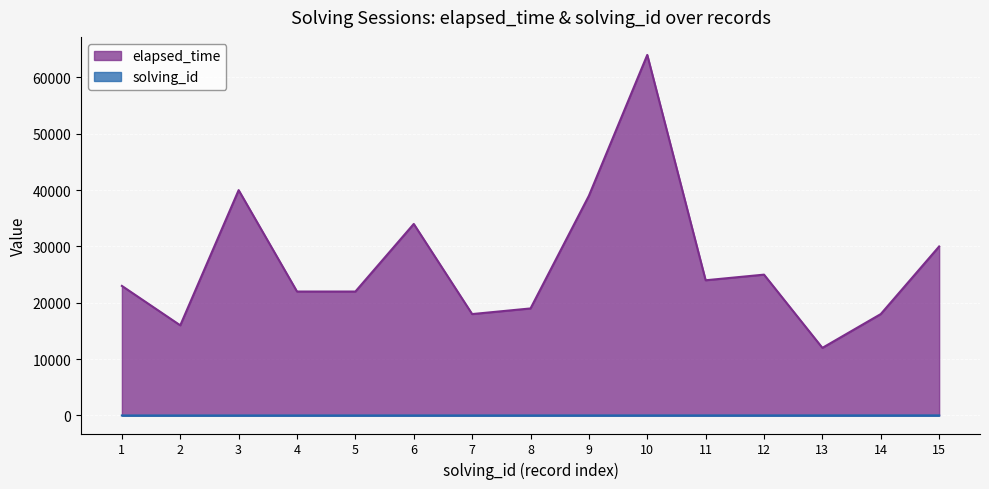

Reading right to left, list all the values displayed in this chart.

elapsed_time: 30000	18000	12000	25000	24000	64000	39000	19000	18000	34000	22000	22000	40000	16000	23000
solving_id: 15	14	13	12	11	10	9	8	7	6	5	4	3	2	1